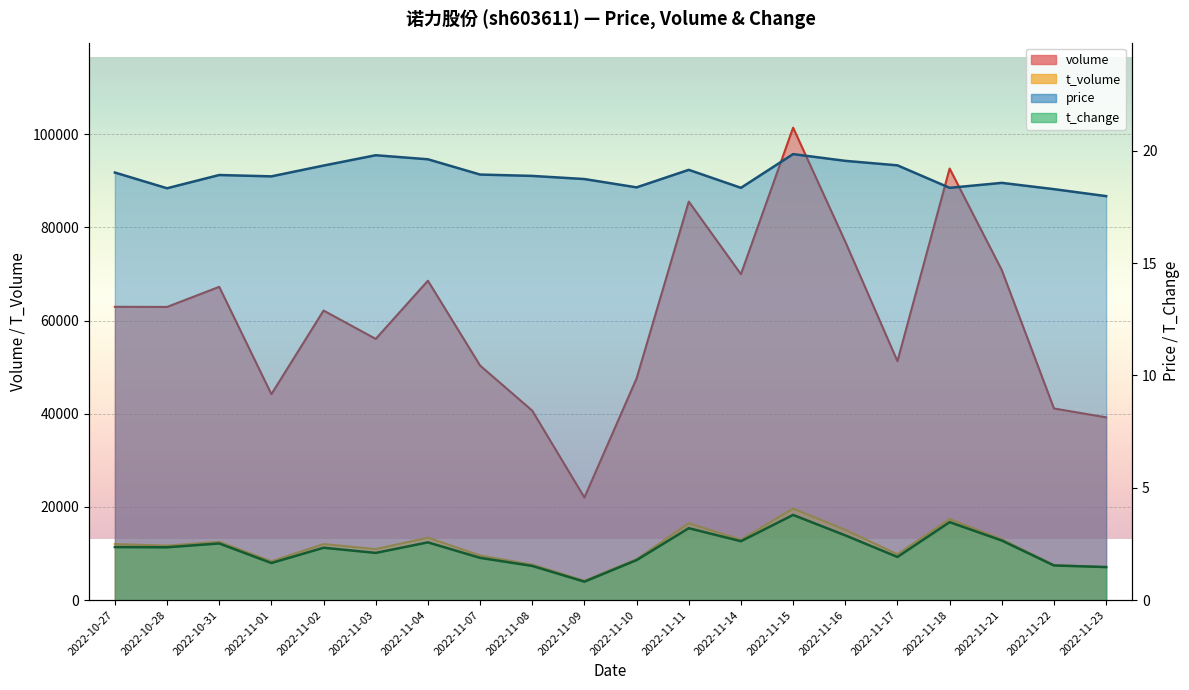

What is the label of the 3rd point from the right?

2022-11-21